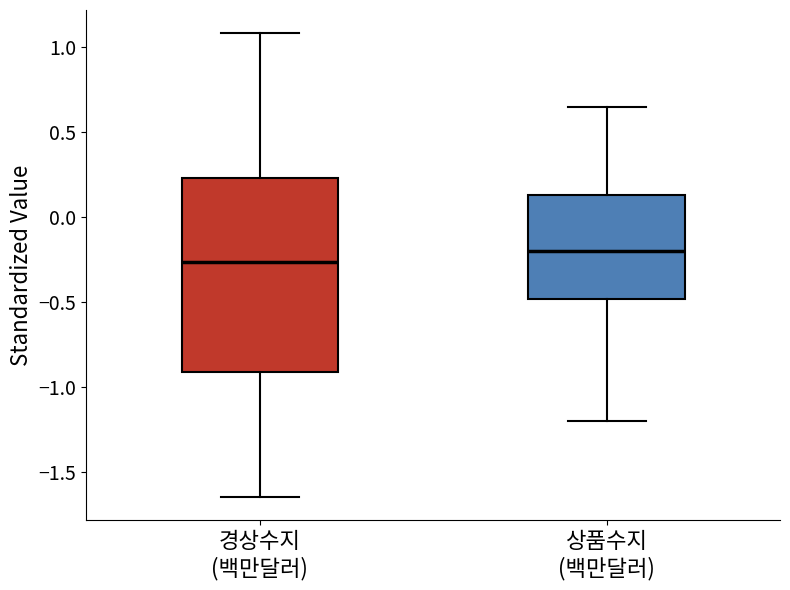

Which box has the highest median line?

상품수지 (백만달러)